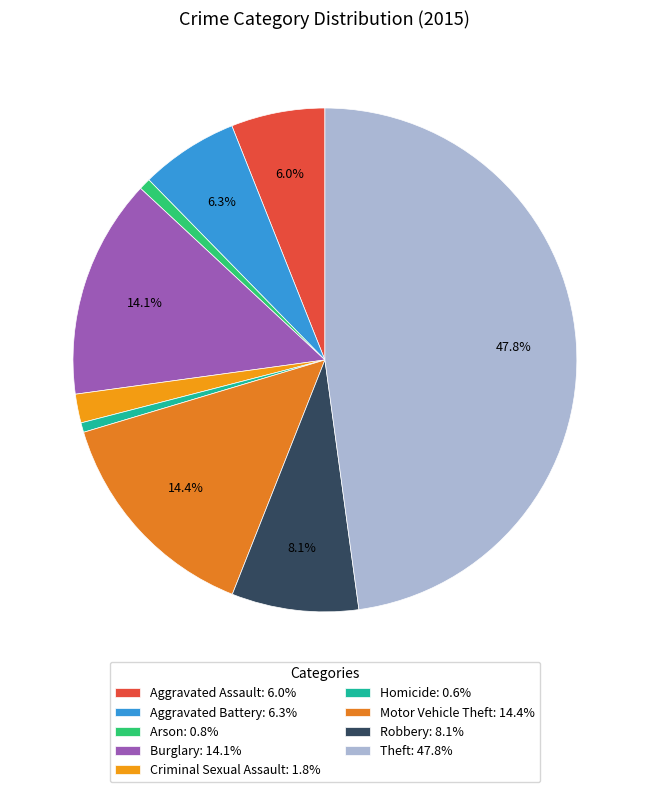

The Robbery slice represents 8% of the pie. True or false?

True